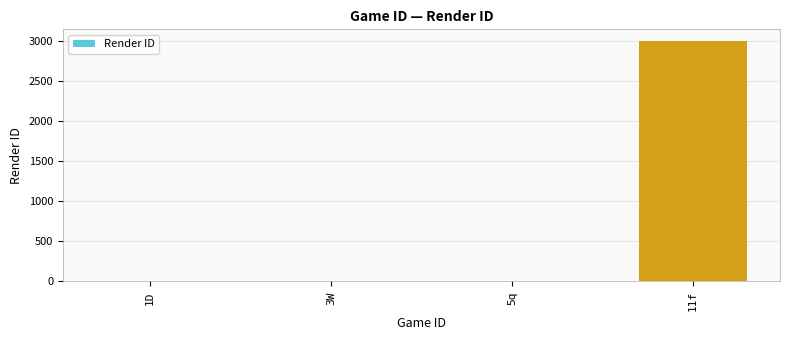

At which category does the chart reach its peak across all series?

11f